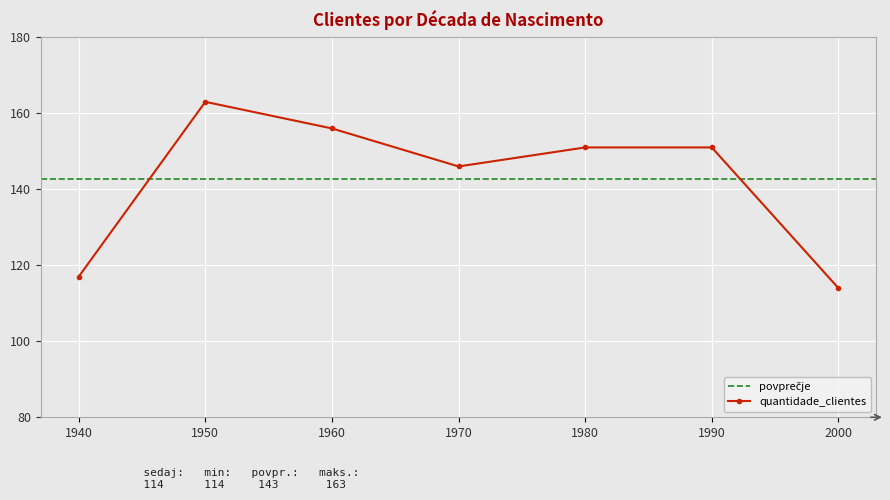

At which category does the data reach its first local peak?

1950